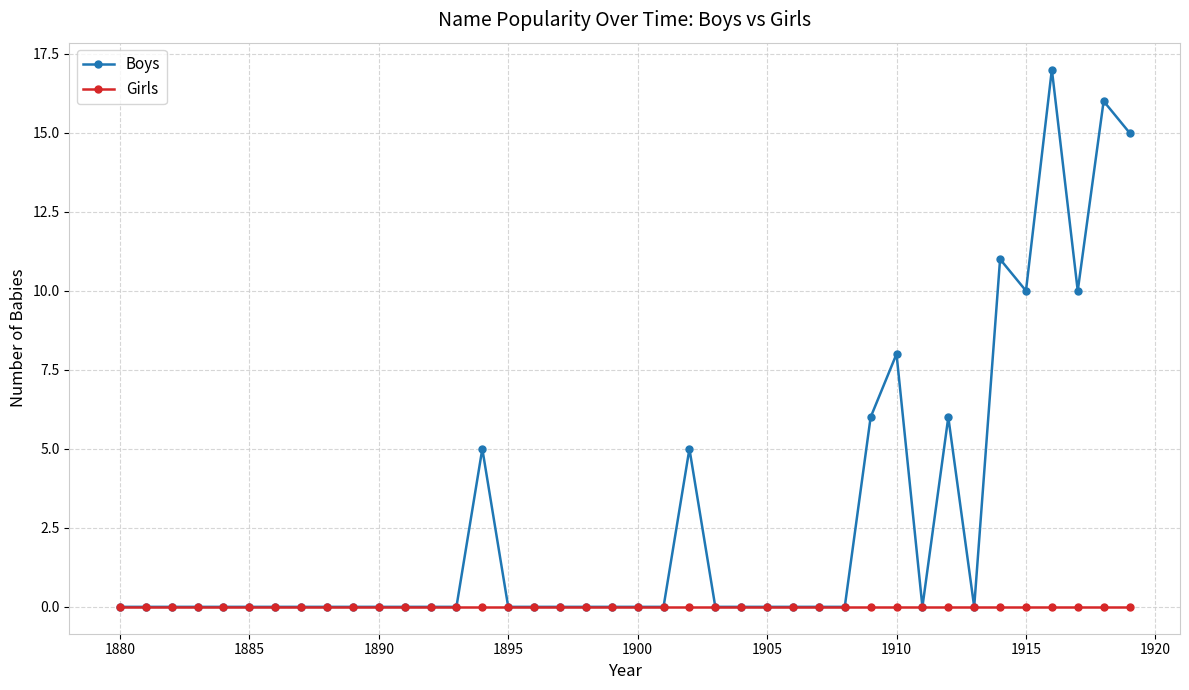

Rank the series by their average value, from lowest to highest.

Girls, Boys